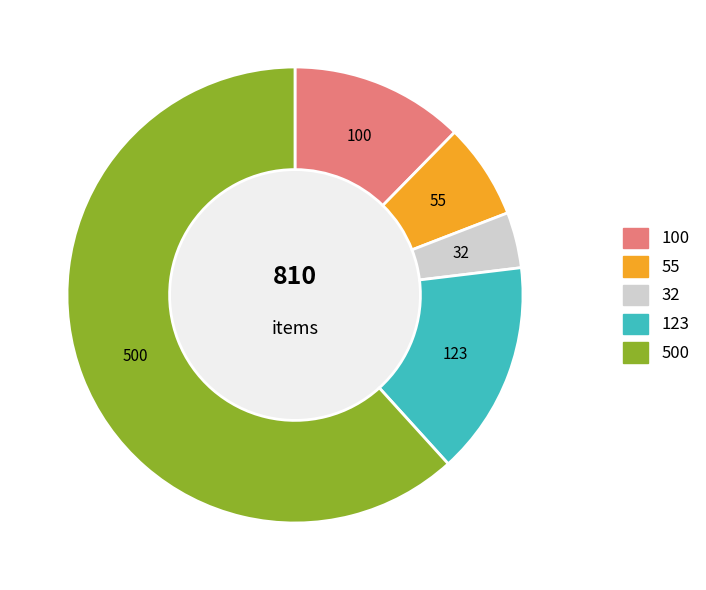

Is there any slice that represents more than half of the pie?

Yes